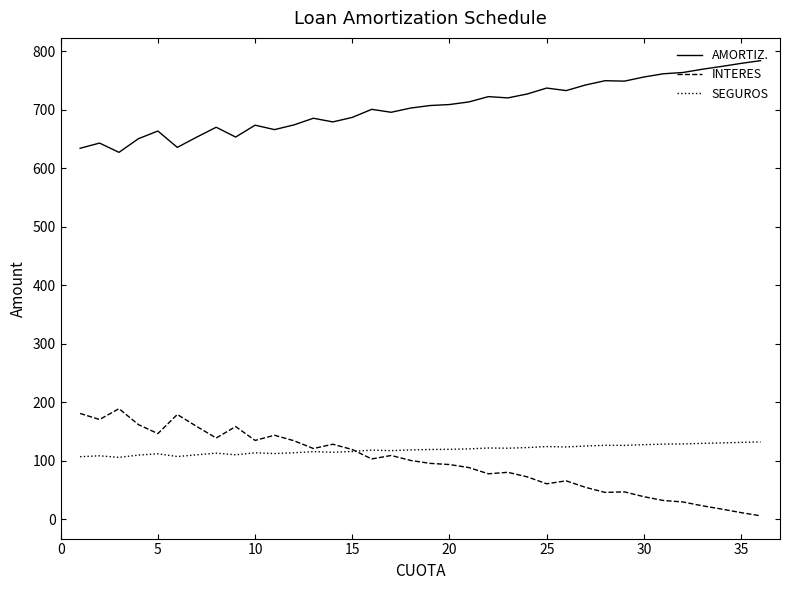

How many lines are shown in the chart?

3